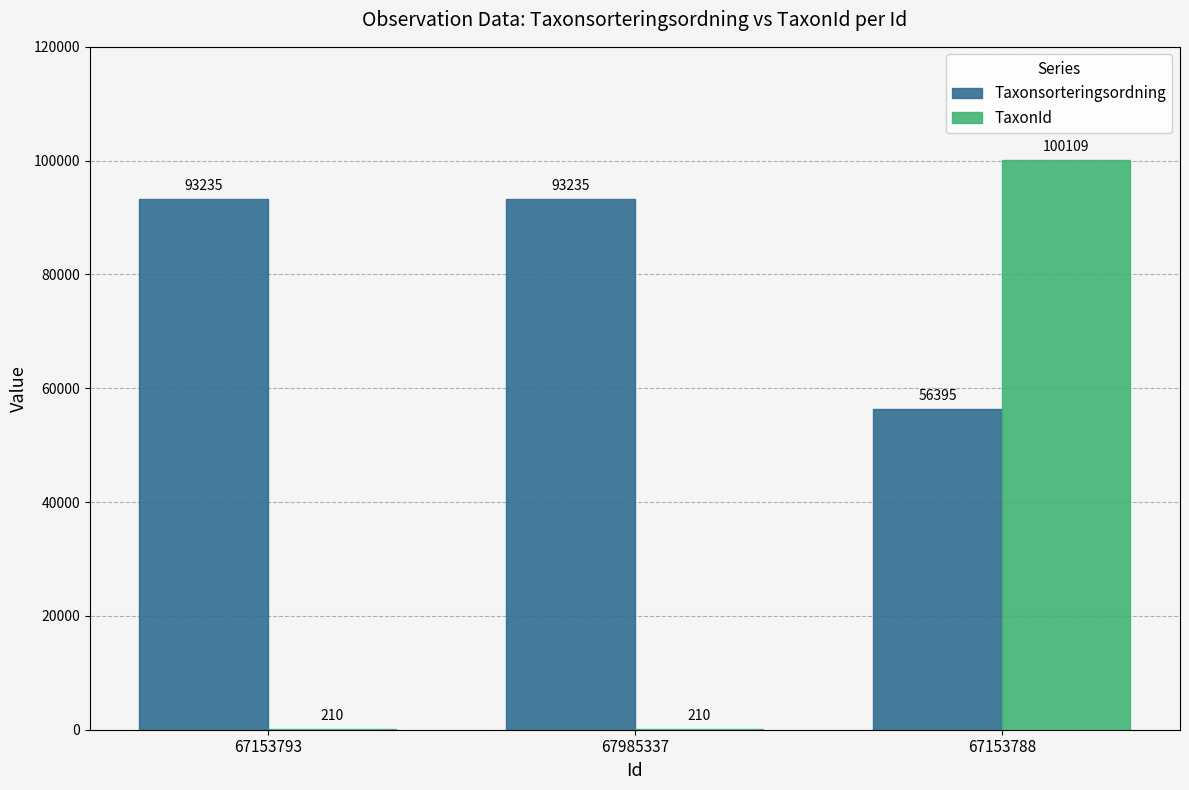

What is the total value across all series at 67153788?

156504